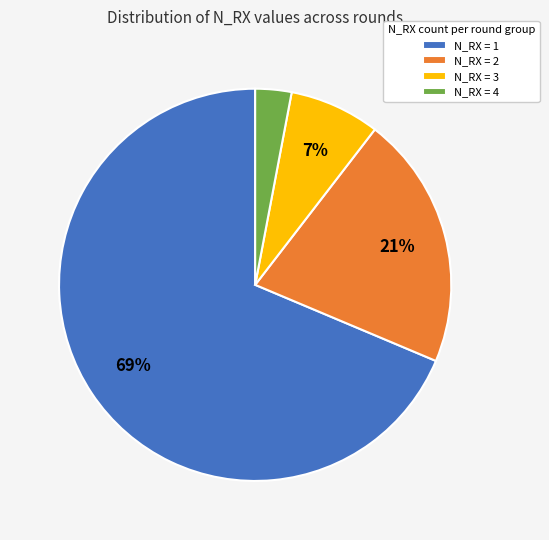

To the nearest percent, what percentage of the pie is N_RX = 1?

69%